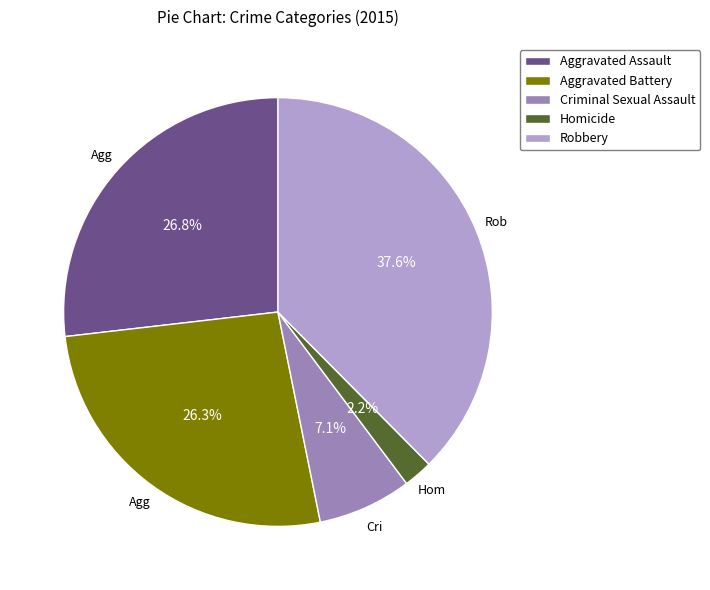

To the nearest percent, what portion does Criminal Sexual Assault represent?

7%